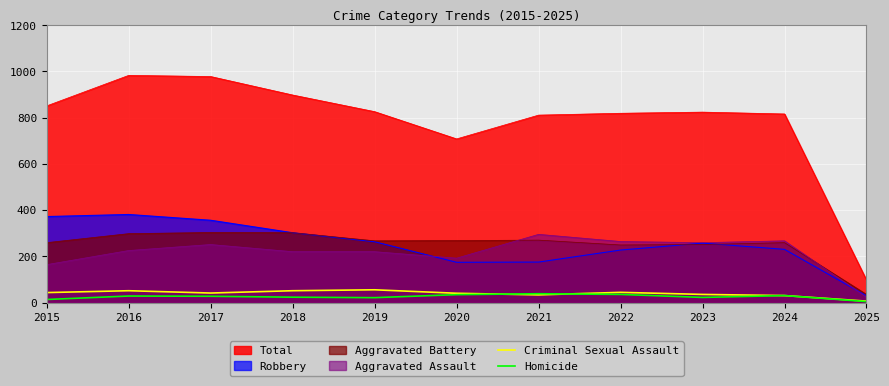

What is the highest value of the Total series?

983